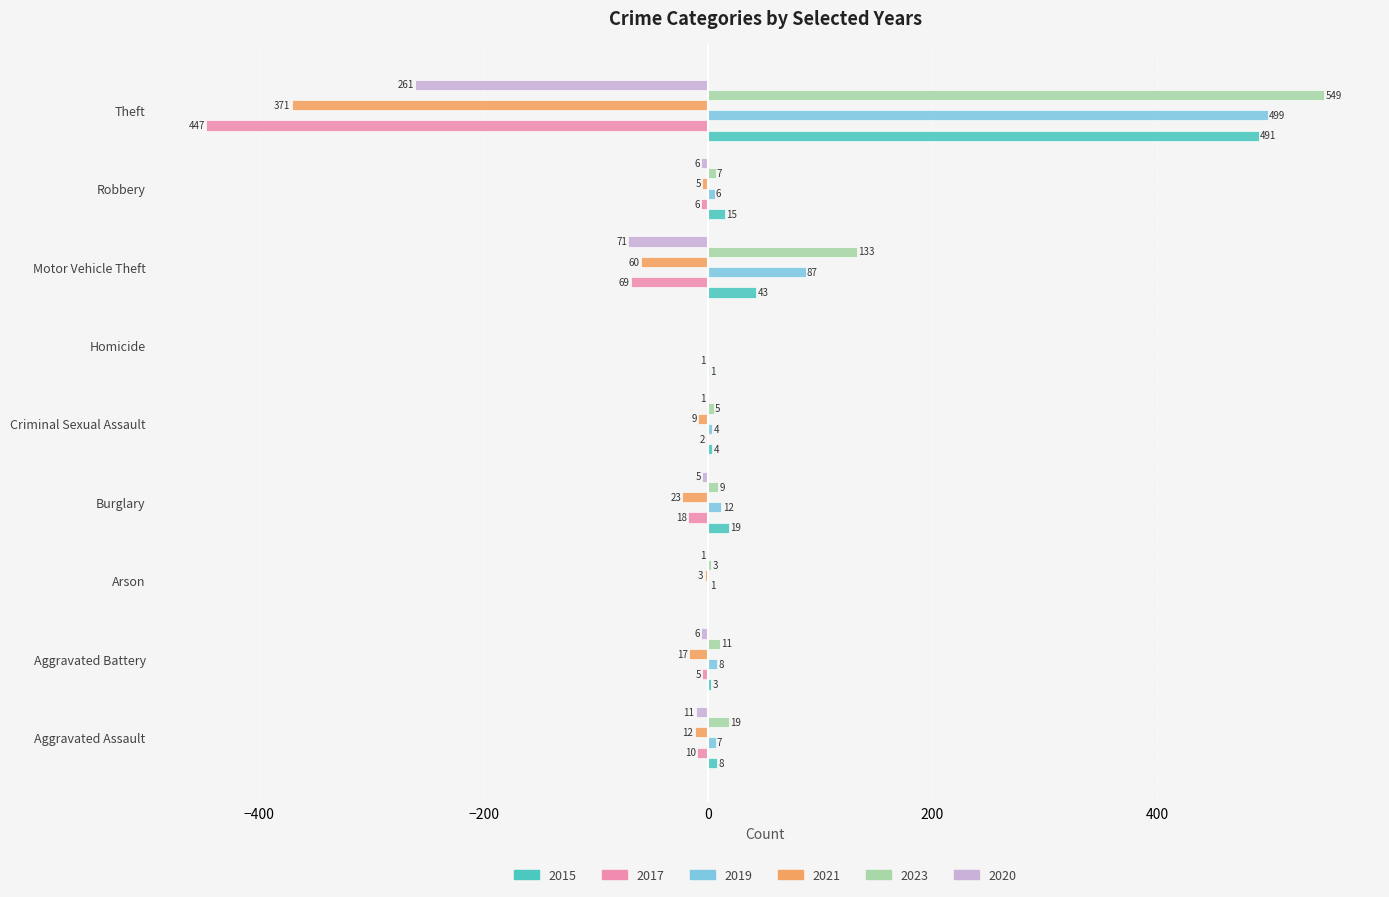

What is the approximate value of 2017 at Aggravated Battery?

-5